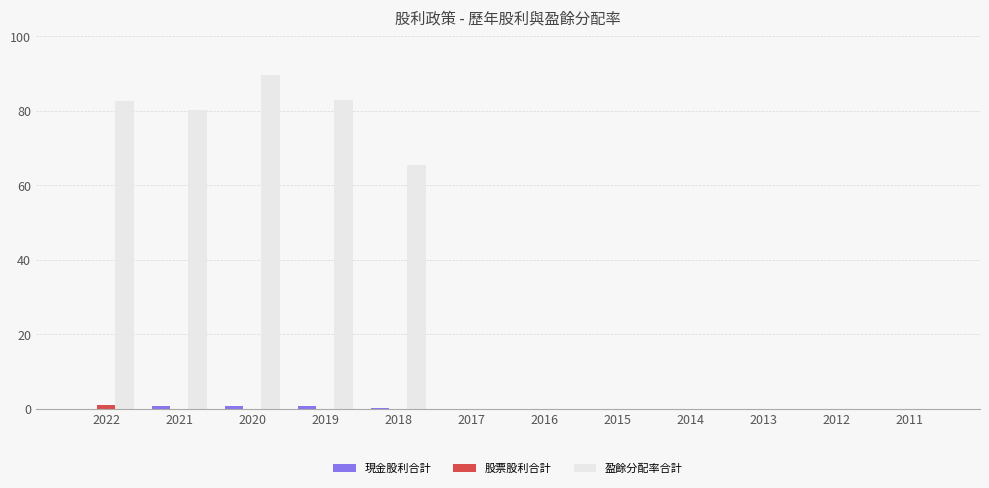

What is the sum of all 股票股利合計 values?

1.0